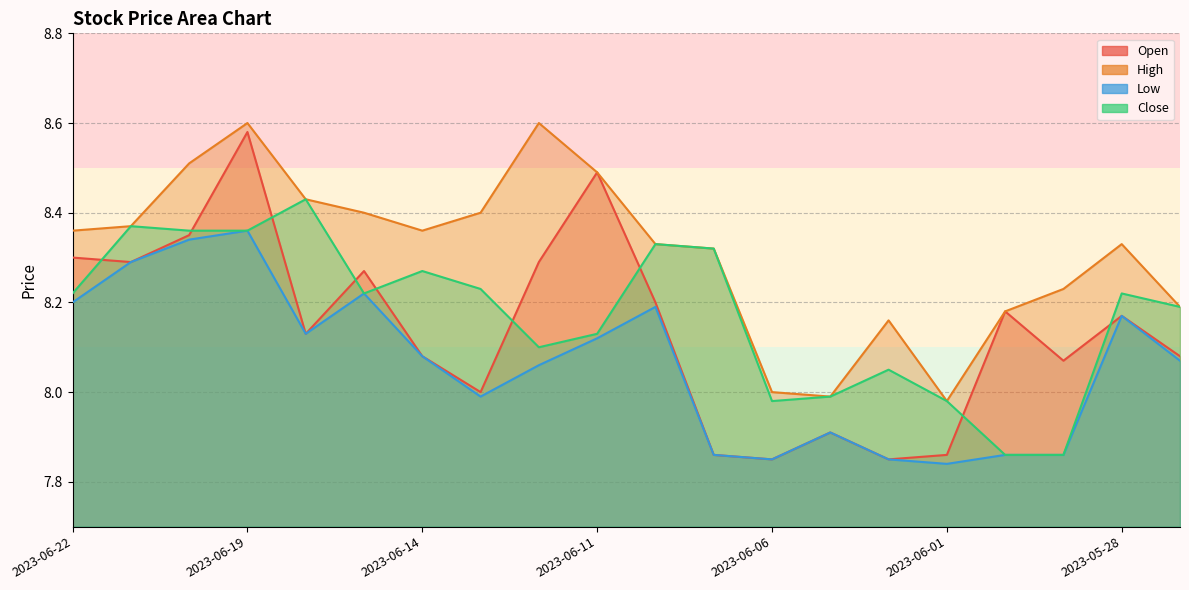

What is the difference between the maximum and minimum values in the Low series?

0.5